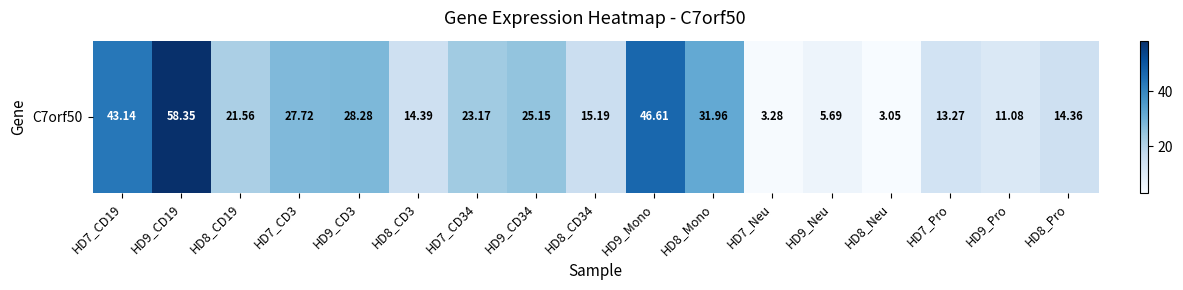

What is the difference between the second highest and second lowest values?

43.3